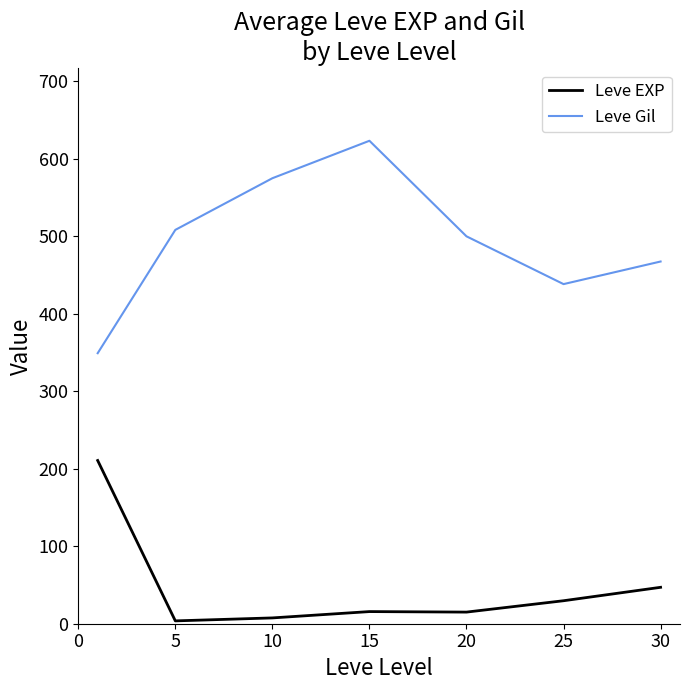

Which series has the largest total across all categories?

Leve Gil